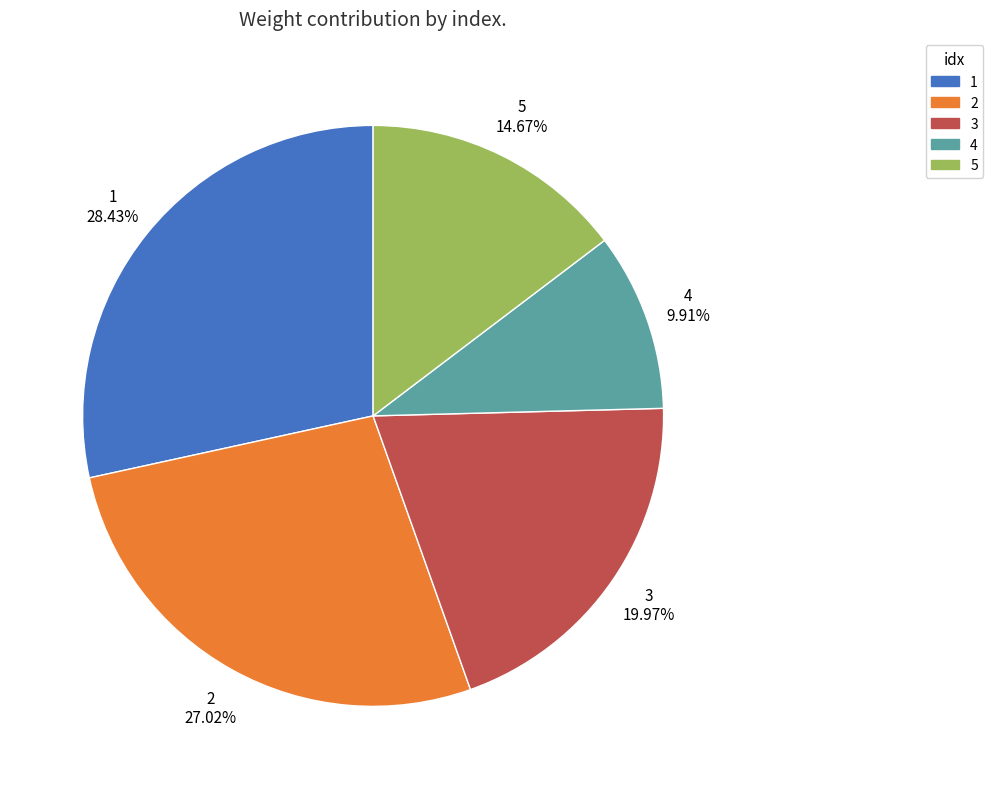

Does any single category account for the majority?

No